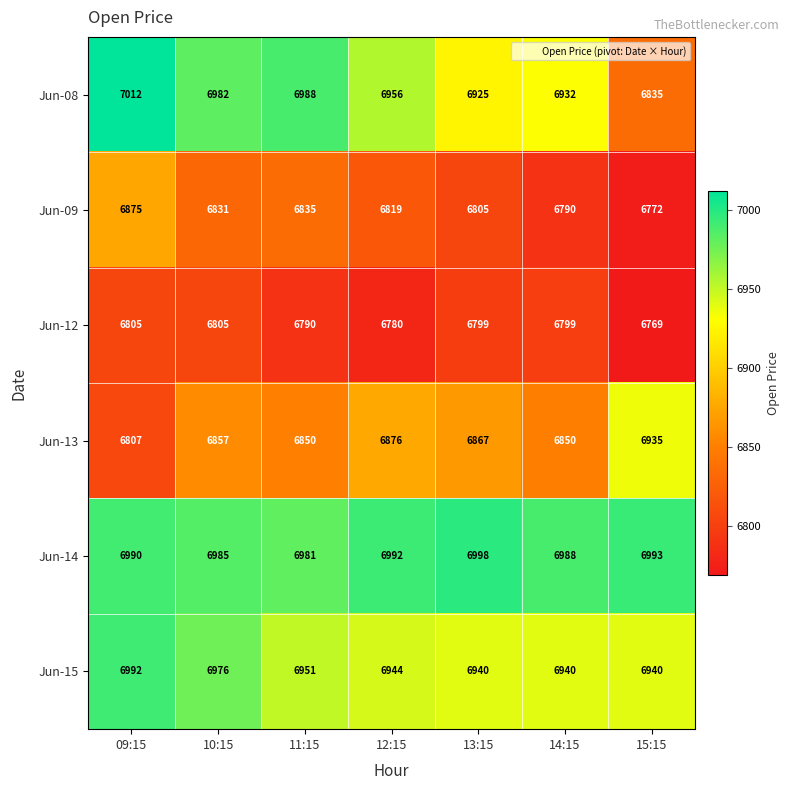

How many values in the Jun-13 series are below 6857?

3